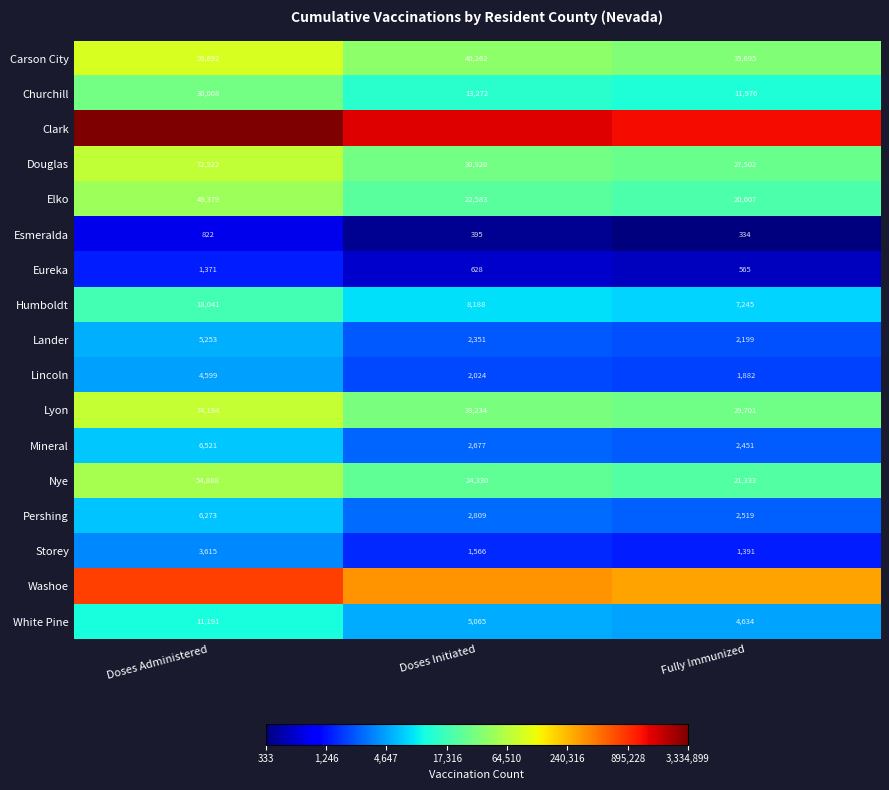

Where does the Churchill series first go above 13272?

Doses Administered